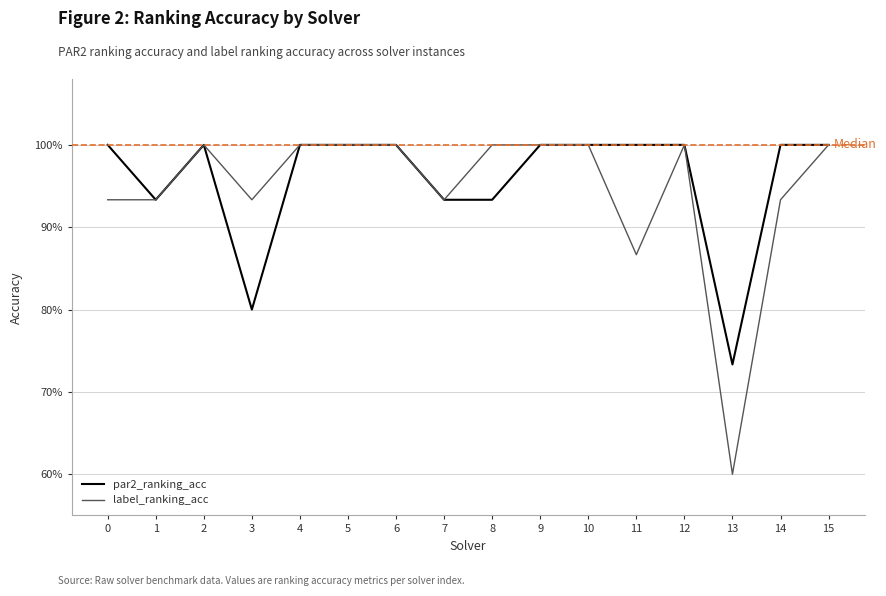

What are all the series names shown in the legend?

par2_ranking_acc, label_ranking_acc